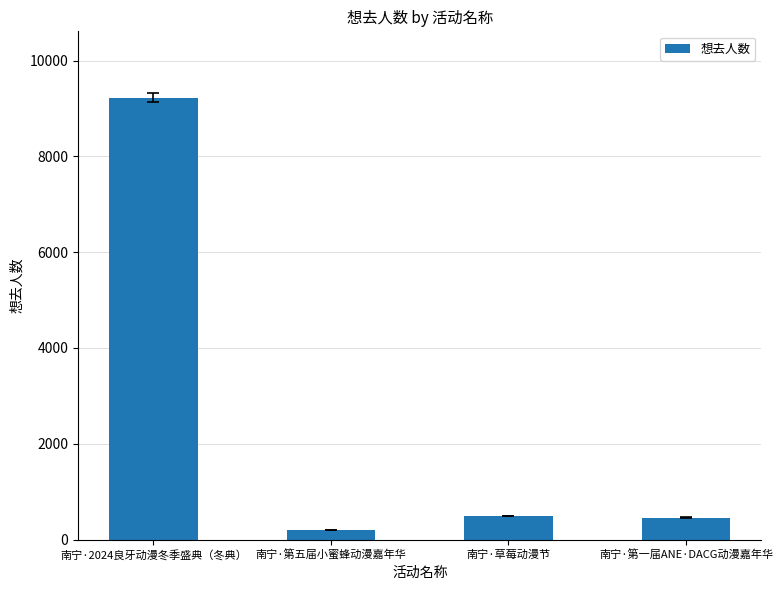

What position from the left is 南宁·第五届小蜜蜂动漫嘉年华?

2